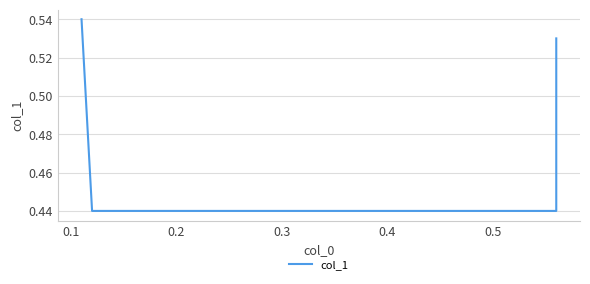

What is the difference between the maximum and second lowest values?

0.1